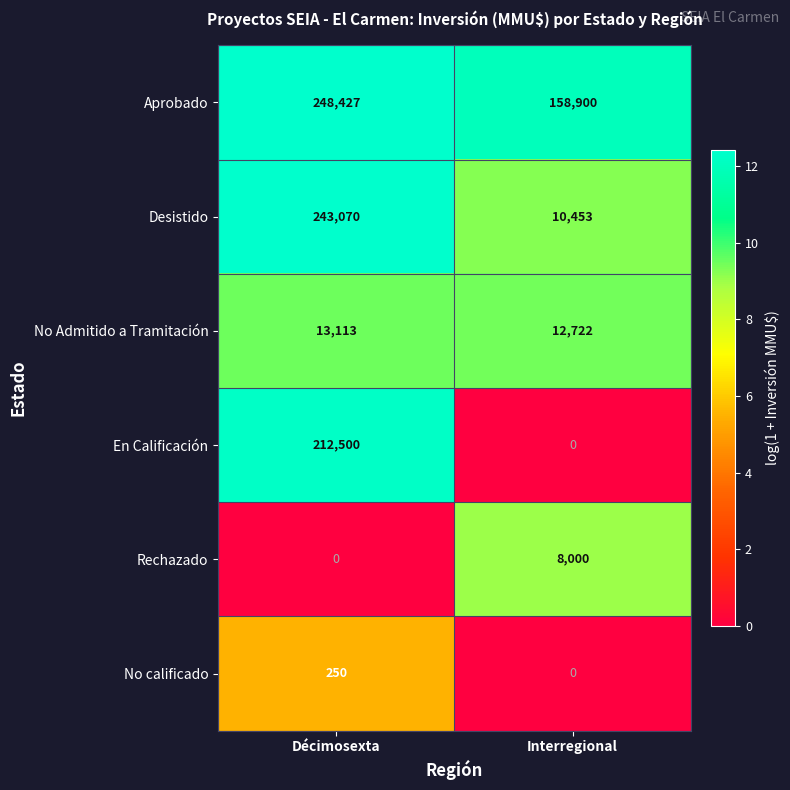

Which series has the widest spread of values?

Desistido